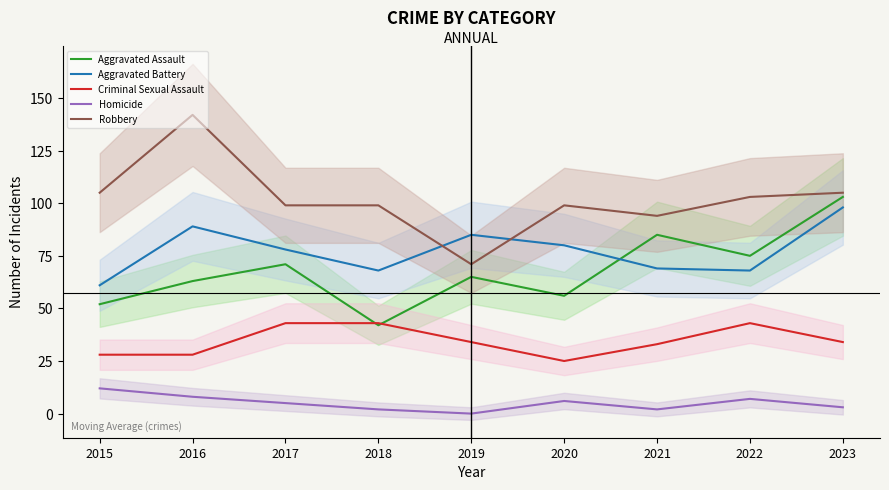

Is the value of Criminal Sexual Assault at 2019 greater than the value of Aggravated Assault at 2019?

No